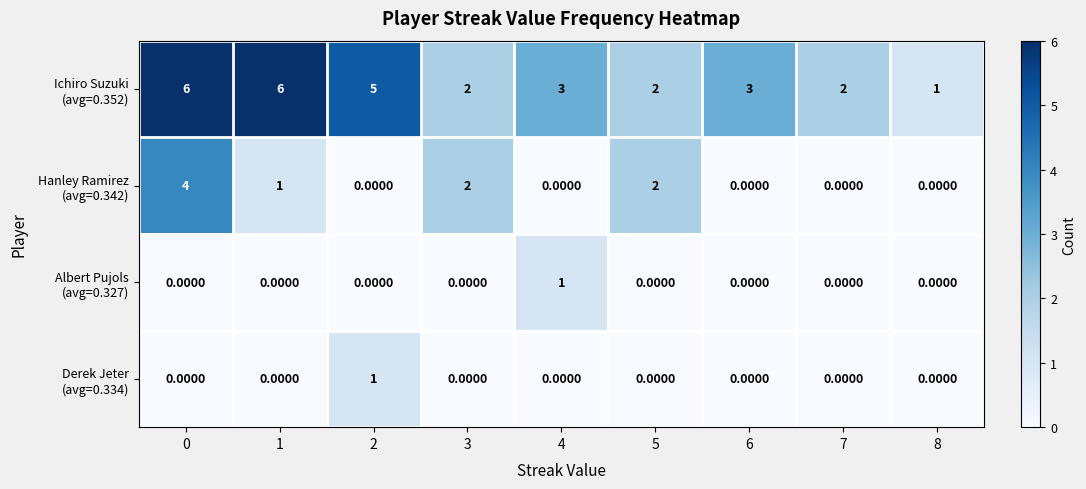

At how many categories does at least one series exceed 4?

3